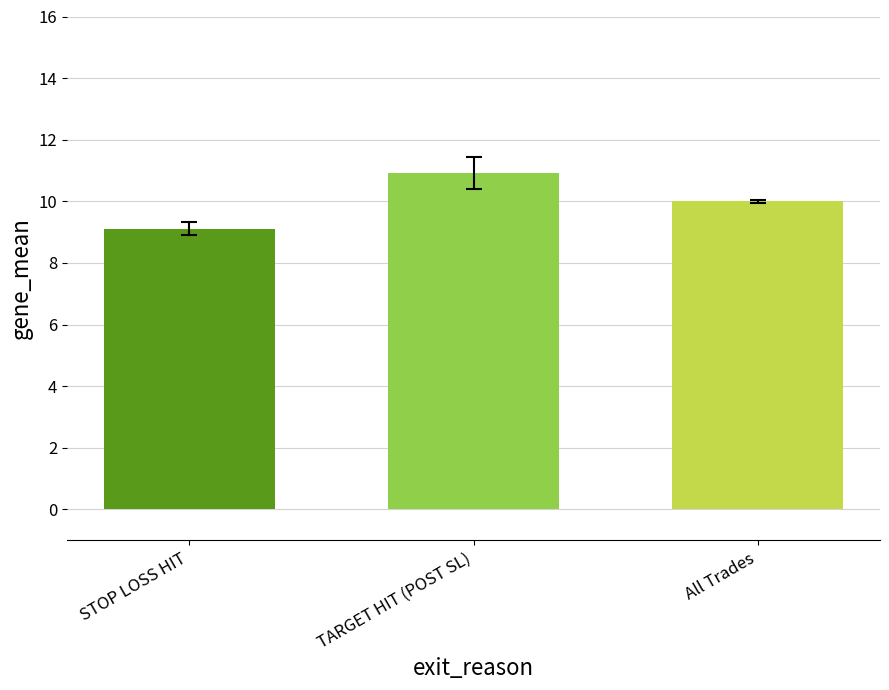

What is the difference between the values at TARGET HIT (POST SL) and All Trades?

0.9